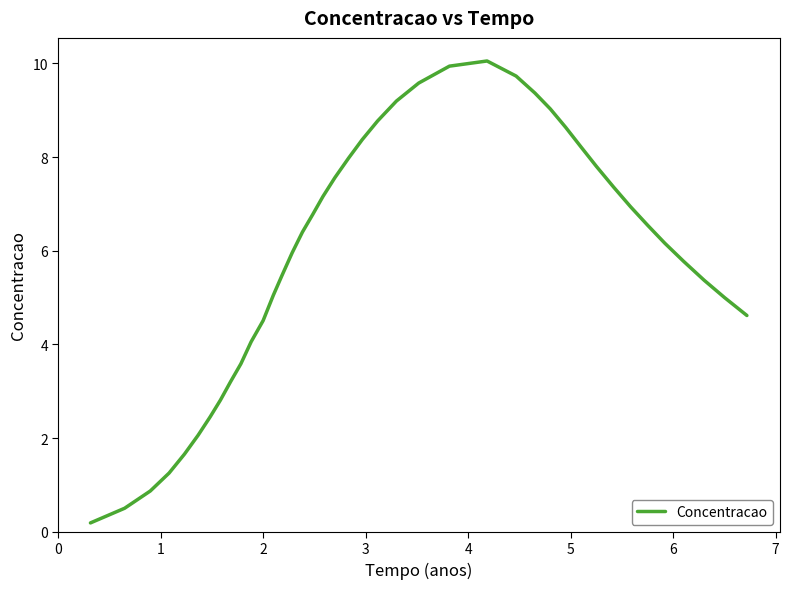

What is the maximum value shown in the chart?

10.1